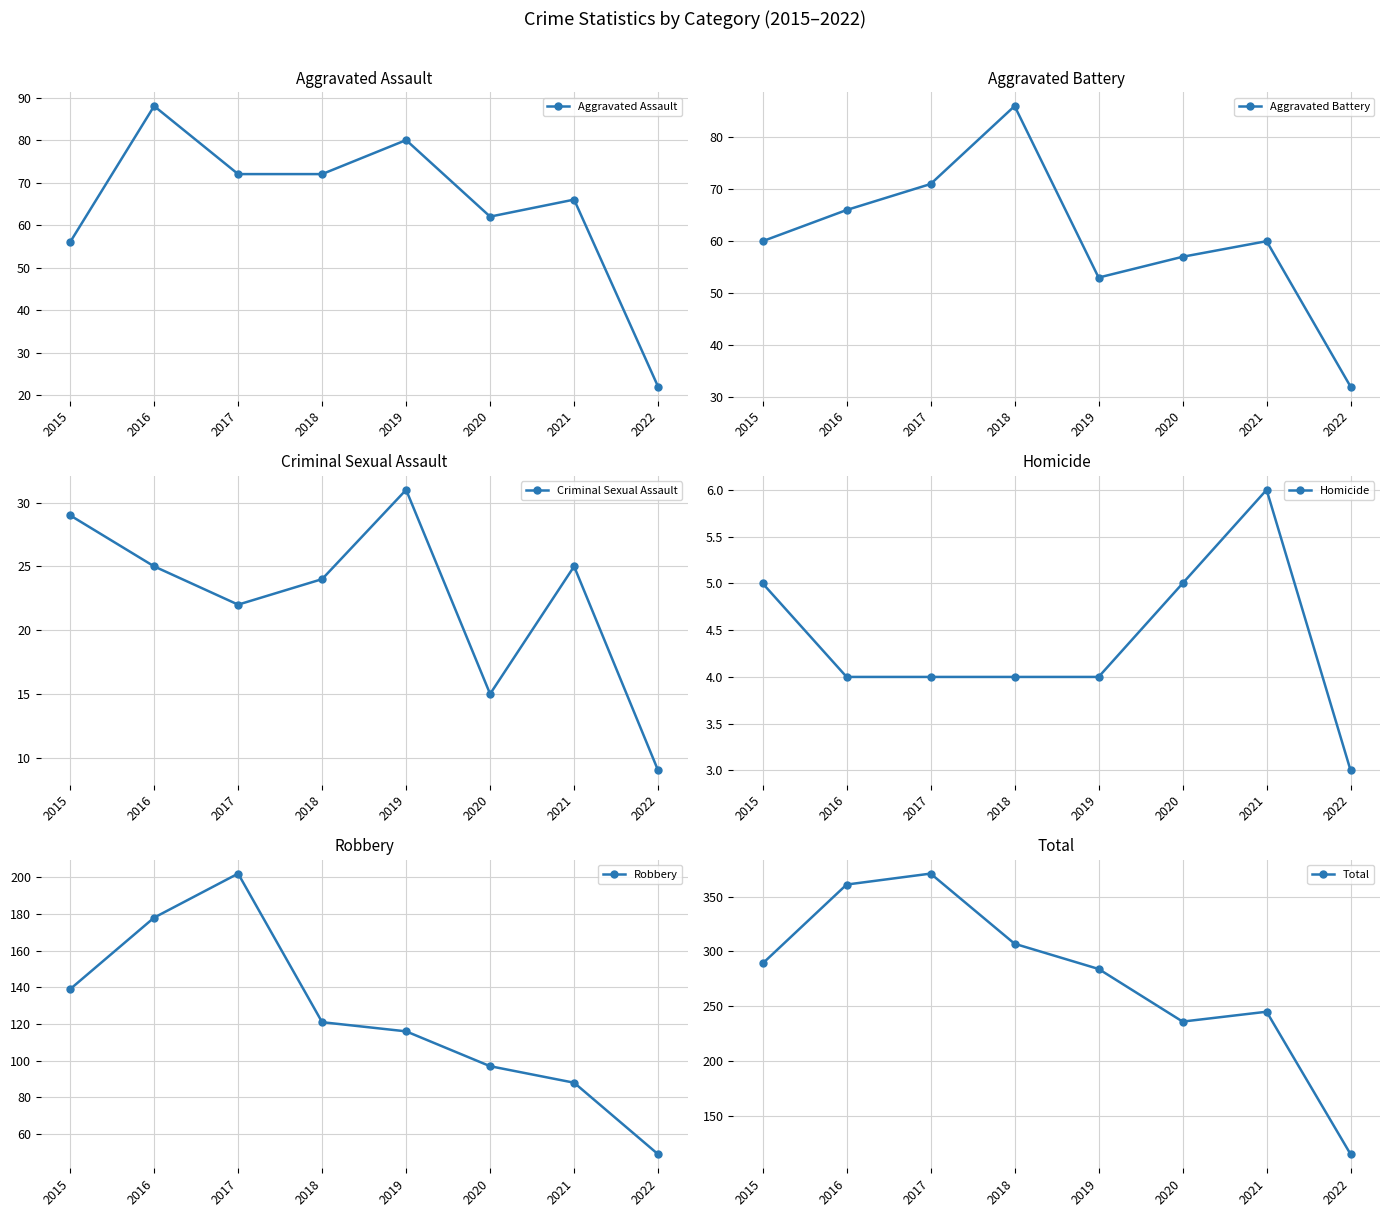

True or false: Aggravated Assault and Homicide intersect in this chart.

False